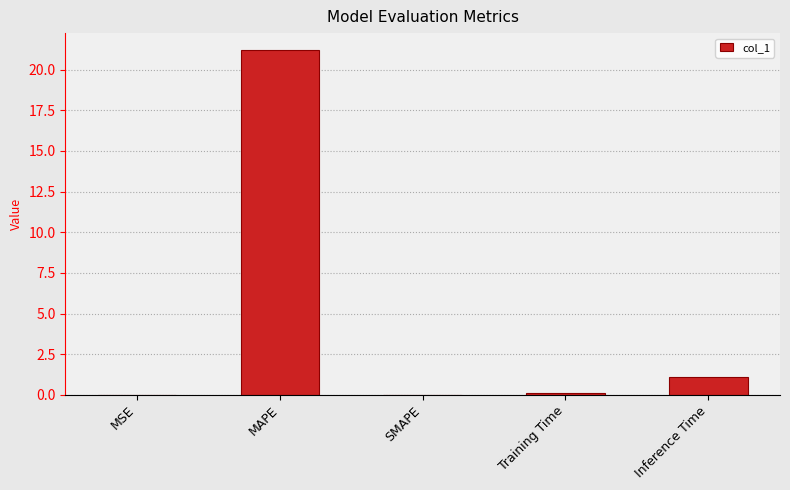

What is the ratio of the value at MAPE to the value at Inference Time?

19.0